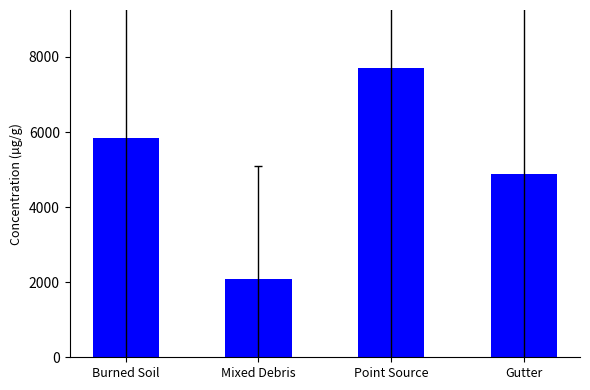

At which category does the chart reach its peak across all series?

Point Source